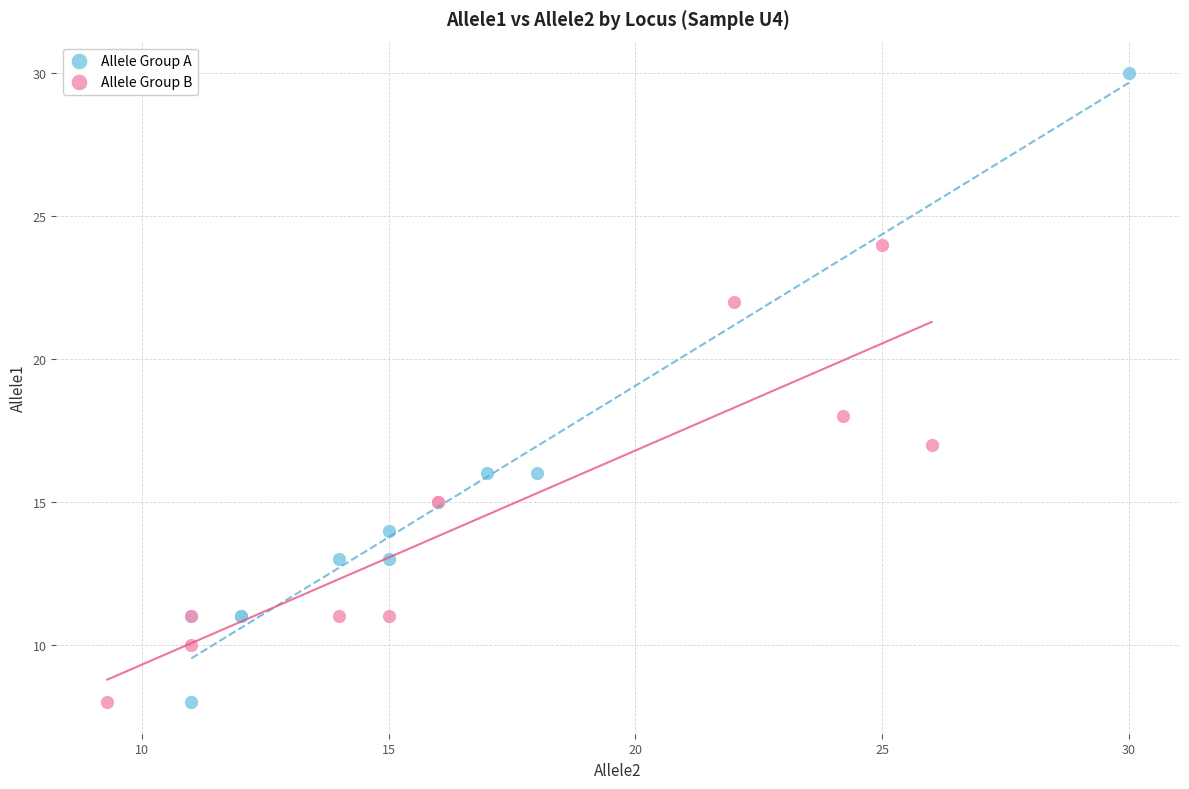

What are all the series names shown in the legend?

Allele Group A, Allele Group B